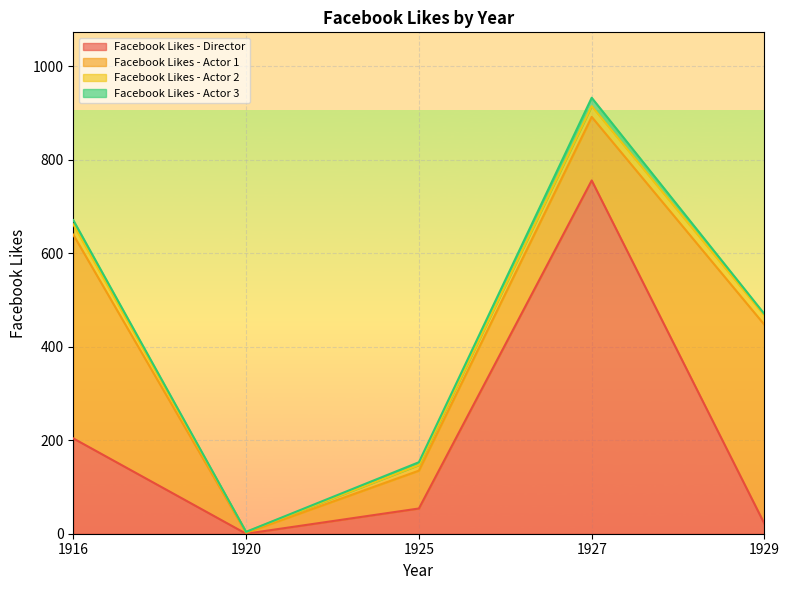

How many categories are shown in the chart?

5